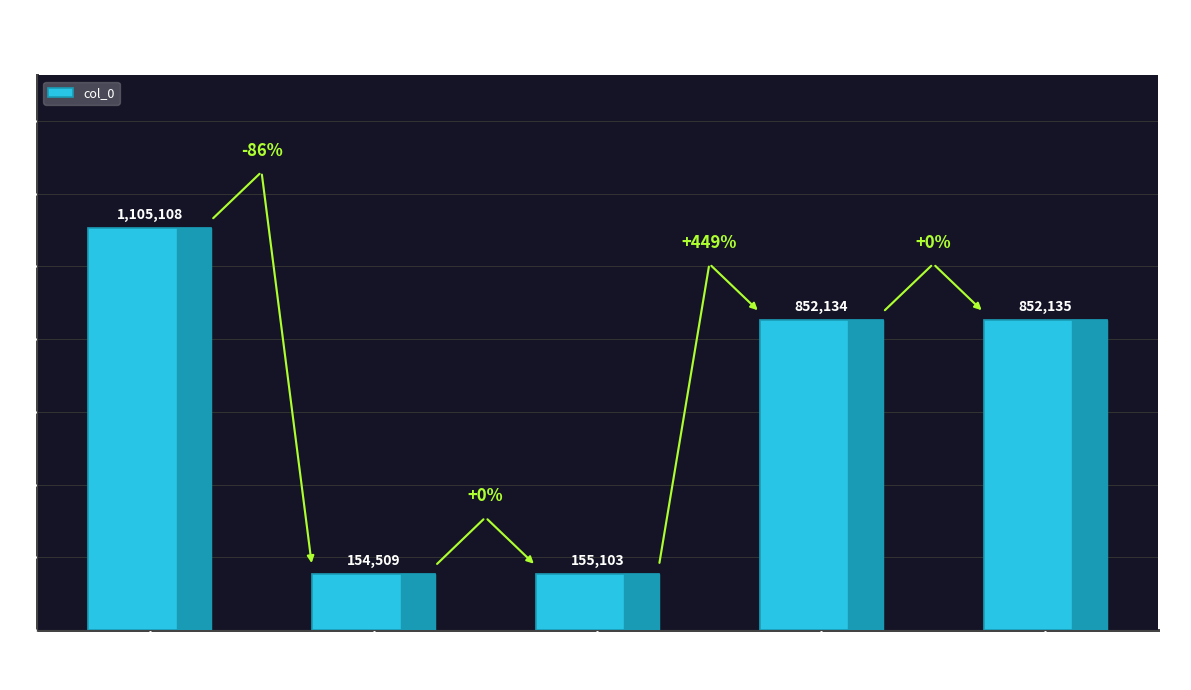

What is the change in value from 送尧夫二章 to 送尧夫二章·有志…?

-950005